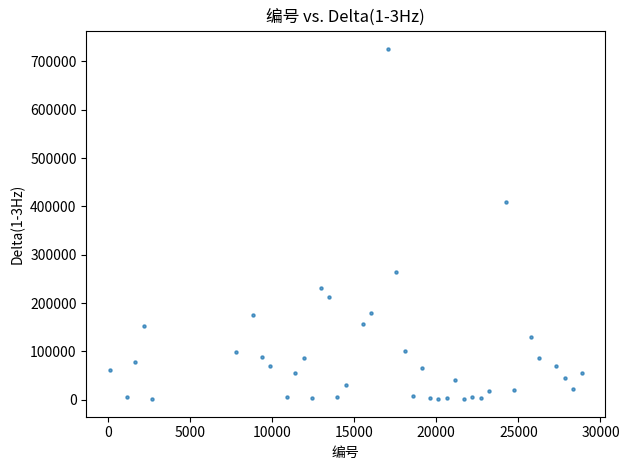

What is the range of Y values (max minus min)?

724854